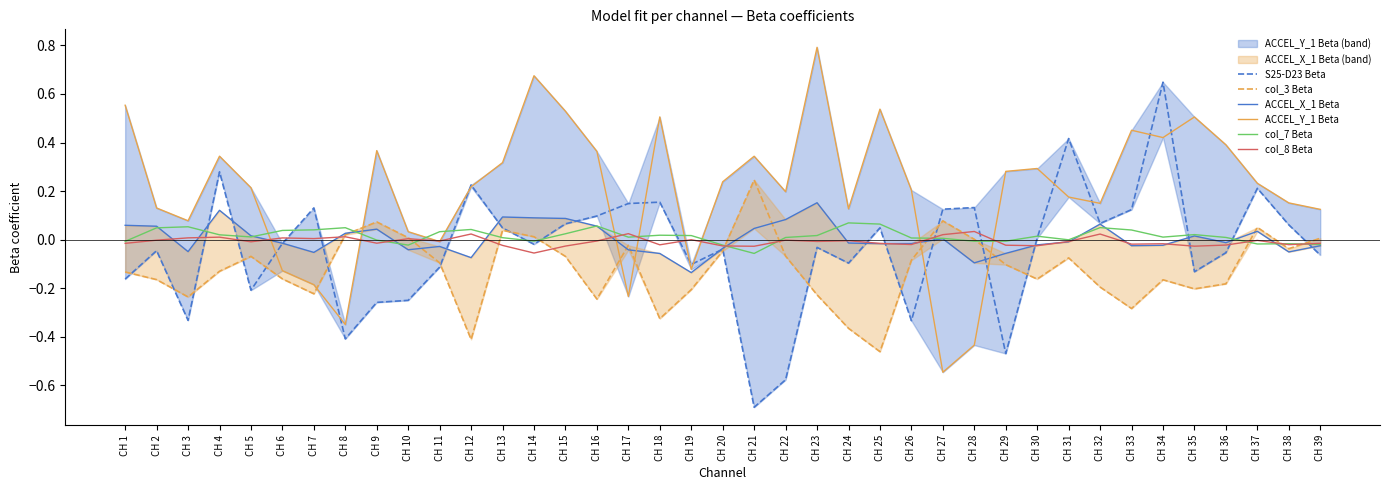

The col_3 Beta series shows 0.0 at CH 27. True or false?

False